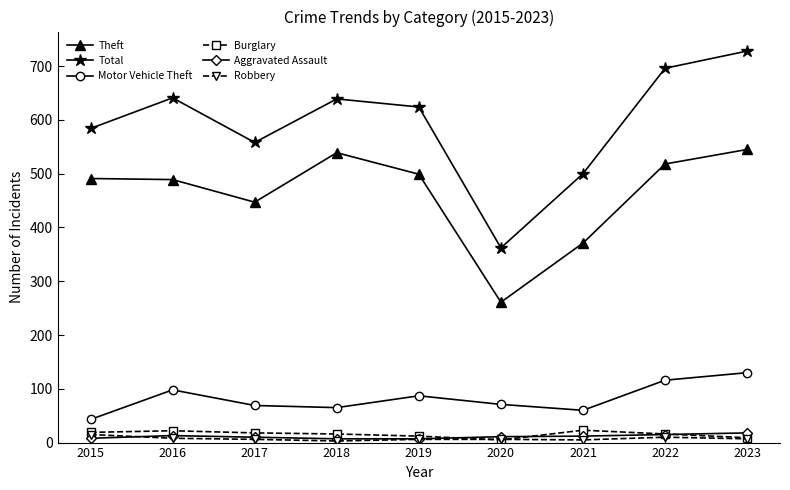

Which series has the widest spread of values?

Total